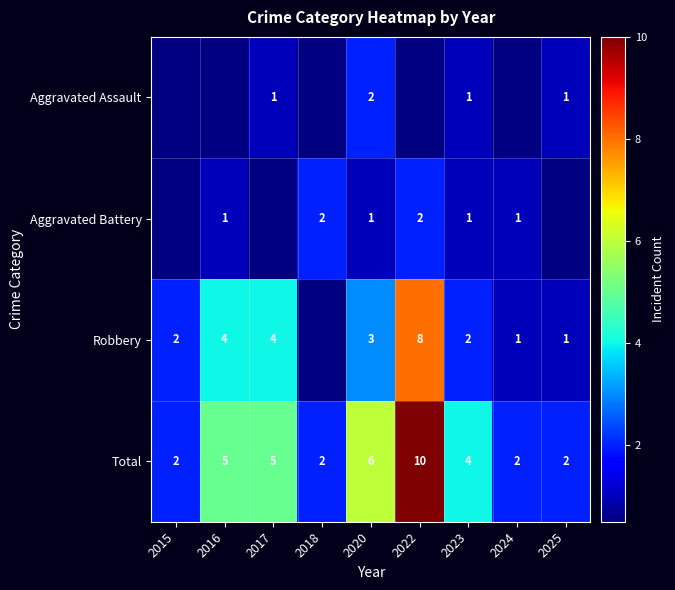

What is the difference between the highest and lowest values at 2020?

5